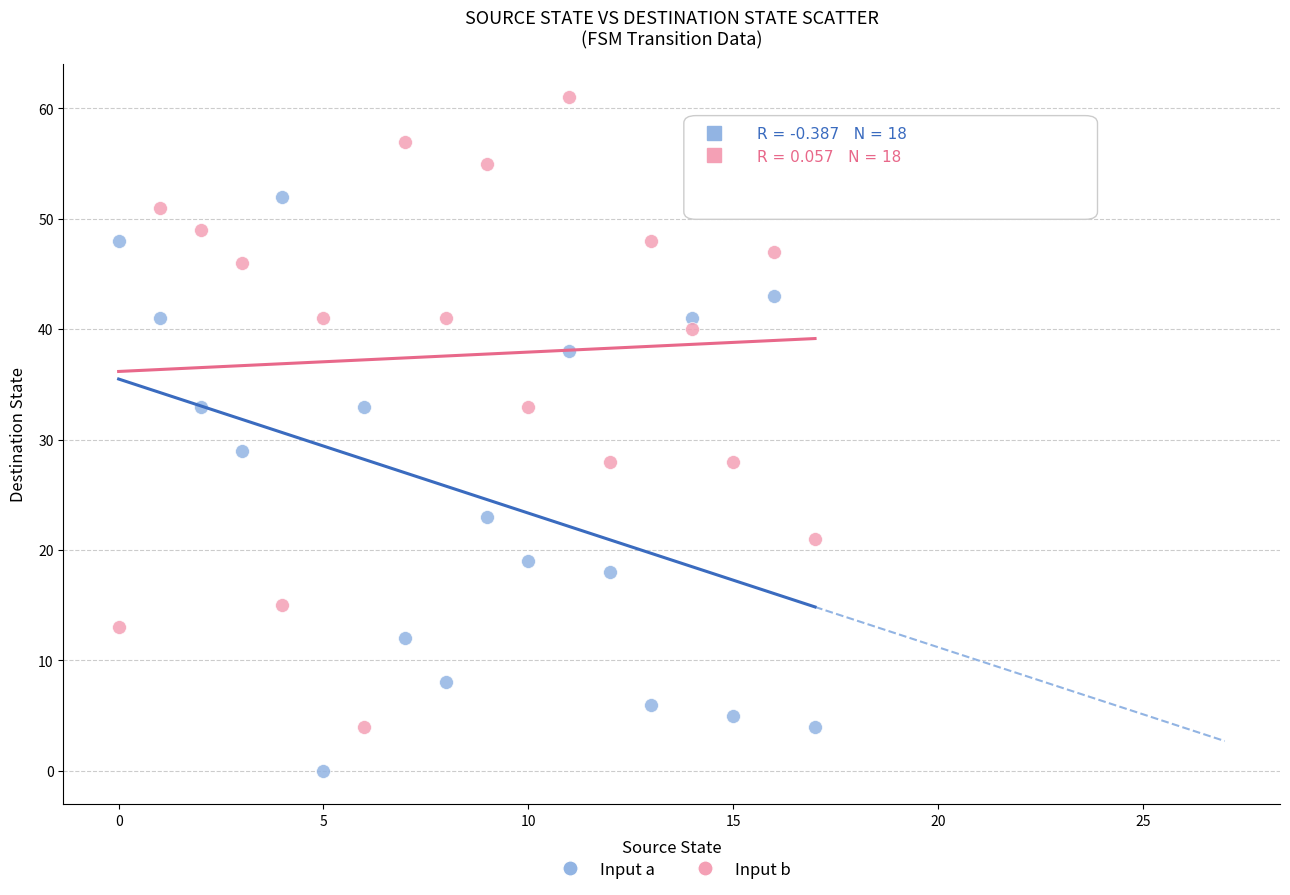

Across all data points, what is the range of Y values (max minus min)?

61